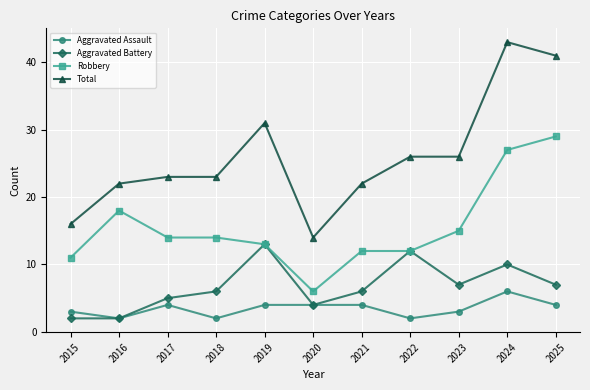

Where is the first local maximum for Aggravated Assault?

2017